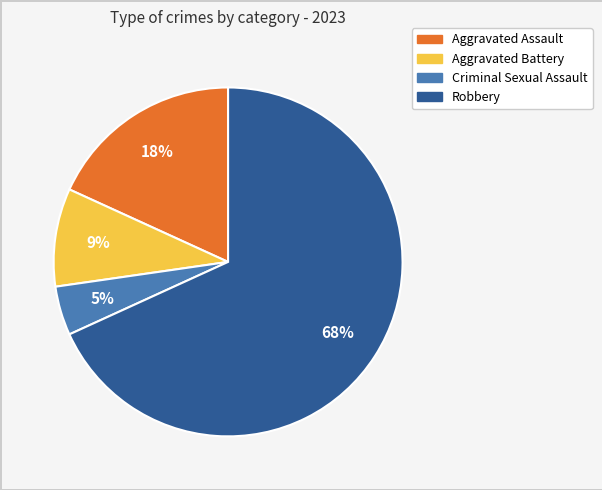

To the nearest percent, what is the combined percentage of Aggravated Assault and Robbery?

86%